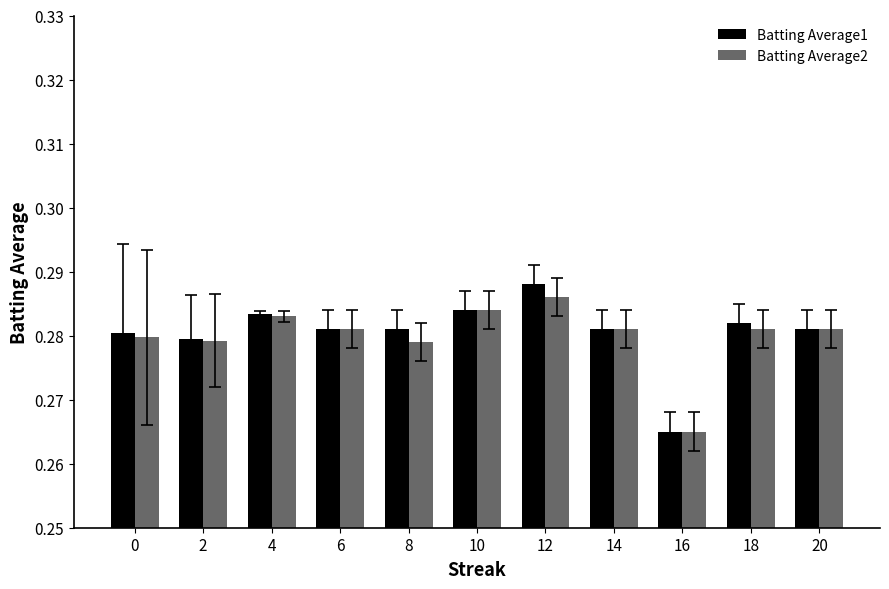

How many groups of bars are there?

11